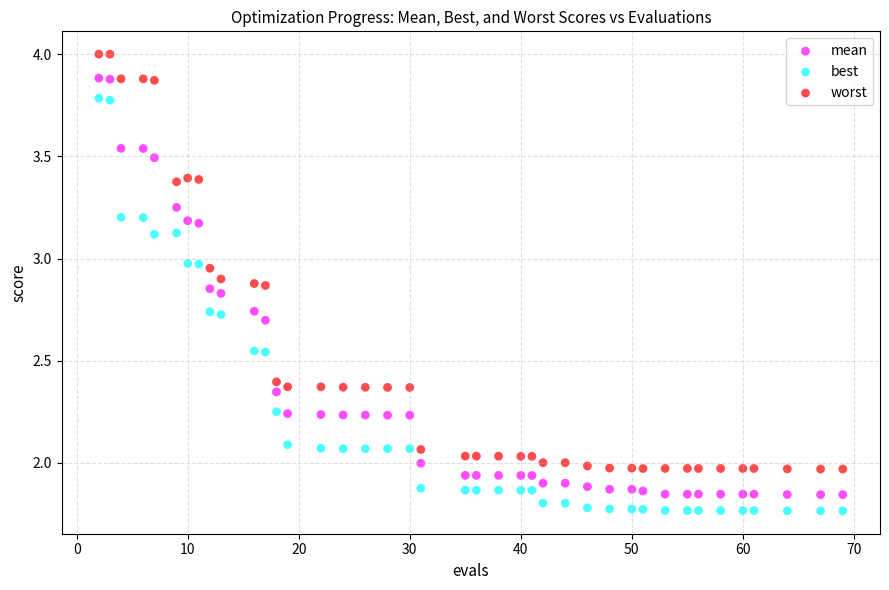

What are all the series names shown in the legend?

mean, best, worst